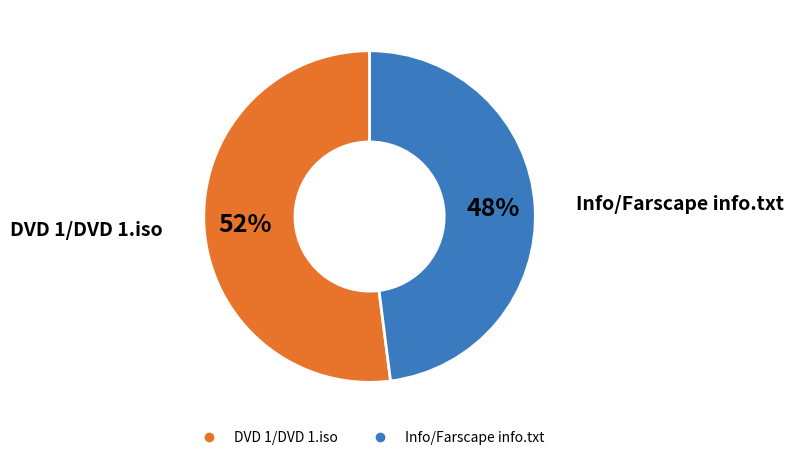

Is the sum of DVD 1/DVD 1.iso and Info/Farscape info.txt greater than half?

Yes